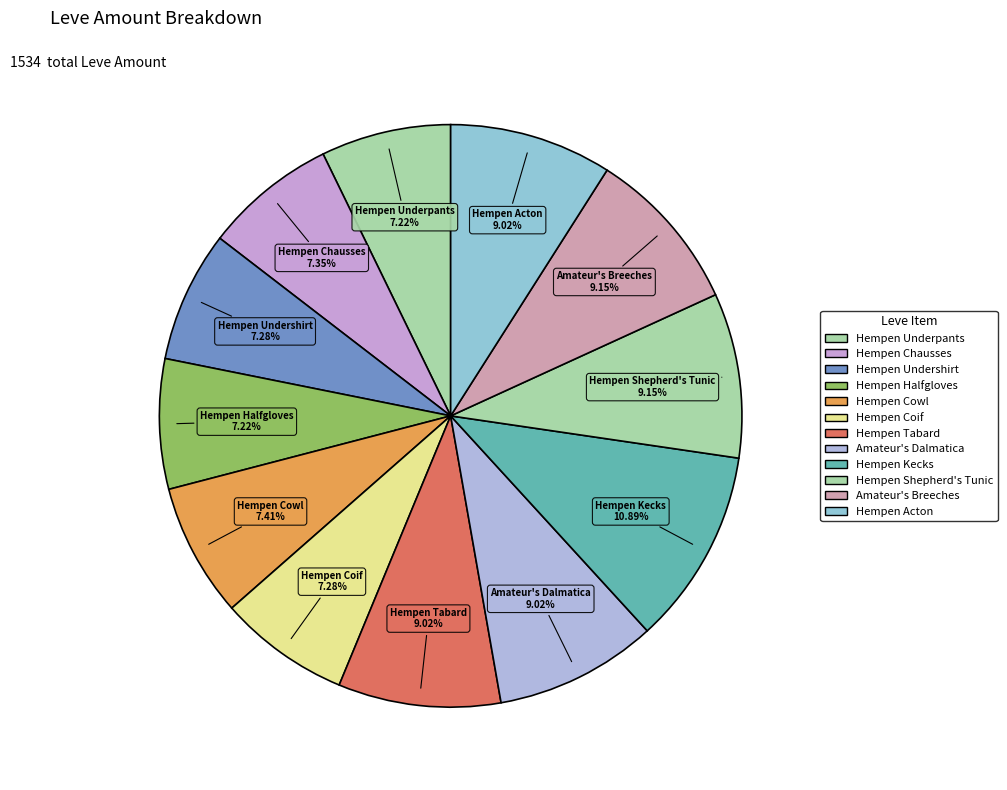

To the nearest percent, what is the difference between the largest and smallest slice percentages?

4%